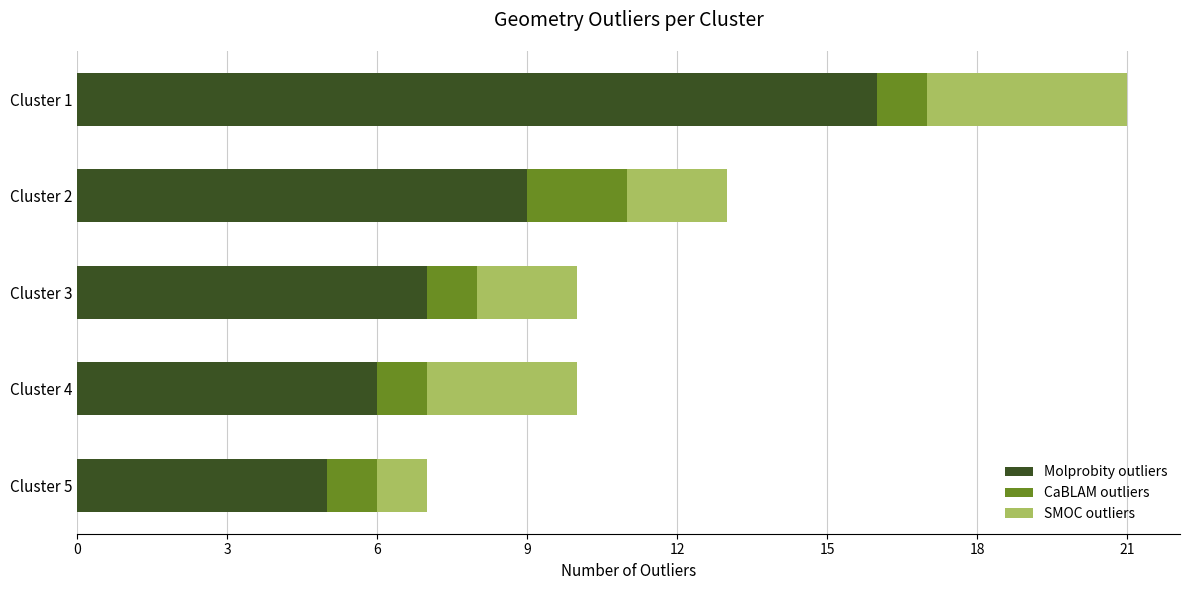

The value of Molprobity outliers at Cluster 4 is 4. True or false?

False